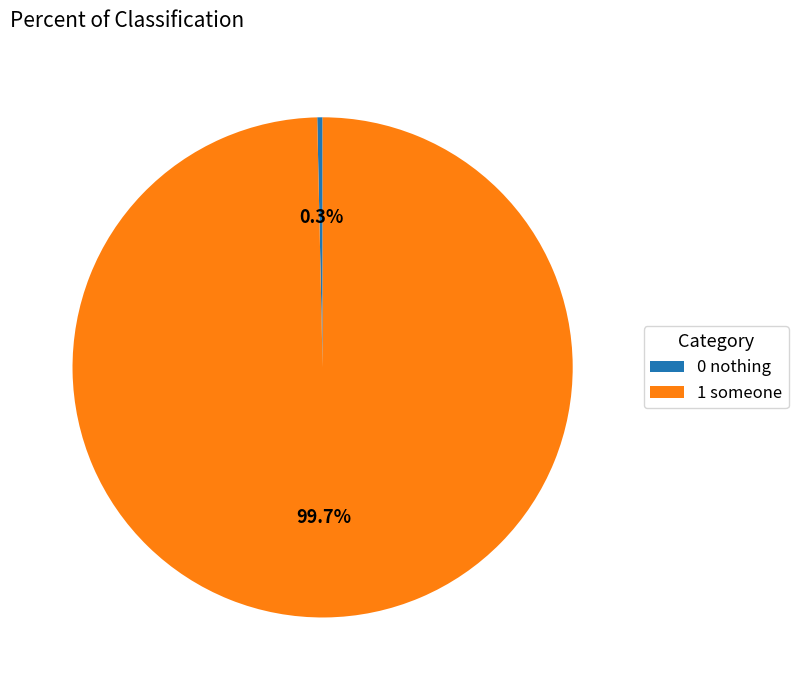

Between 0 nothing and 1 someone, which is larger?

1 someone